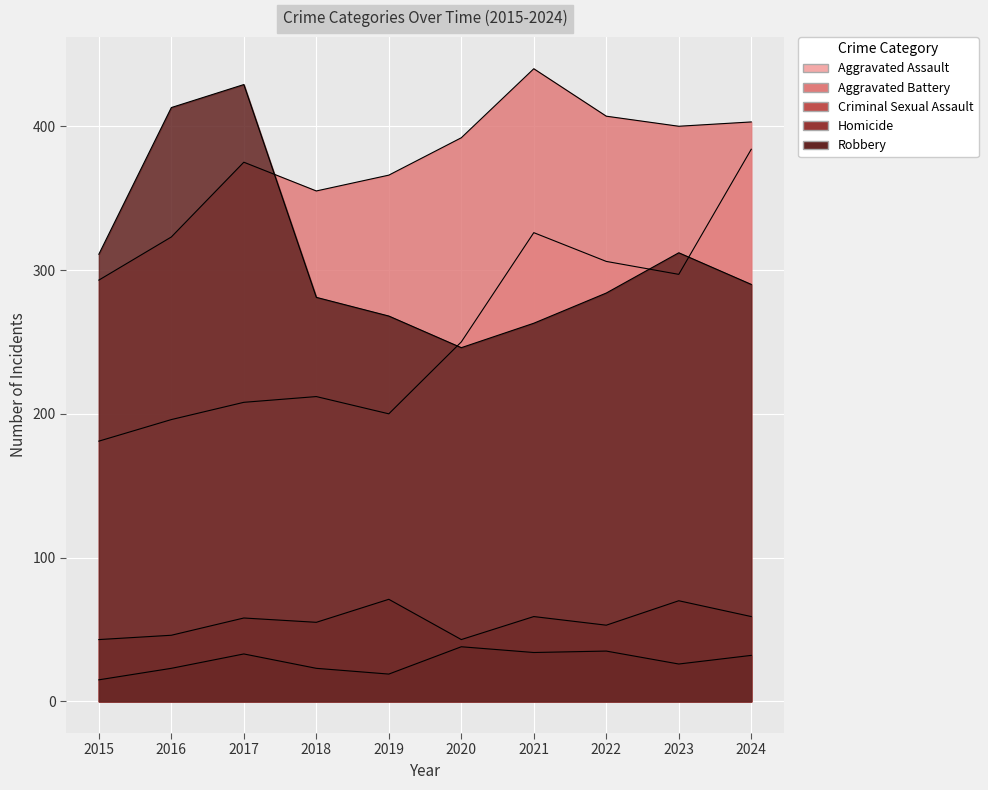

What is the smallest value displayed?

15